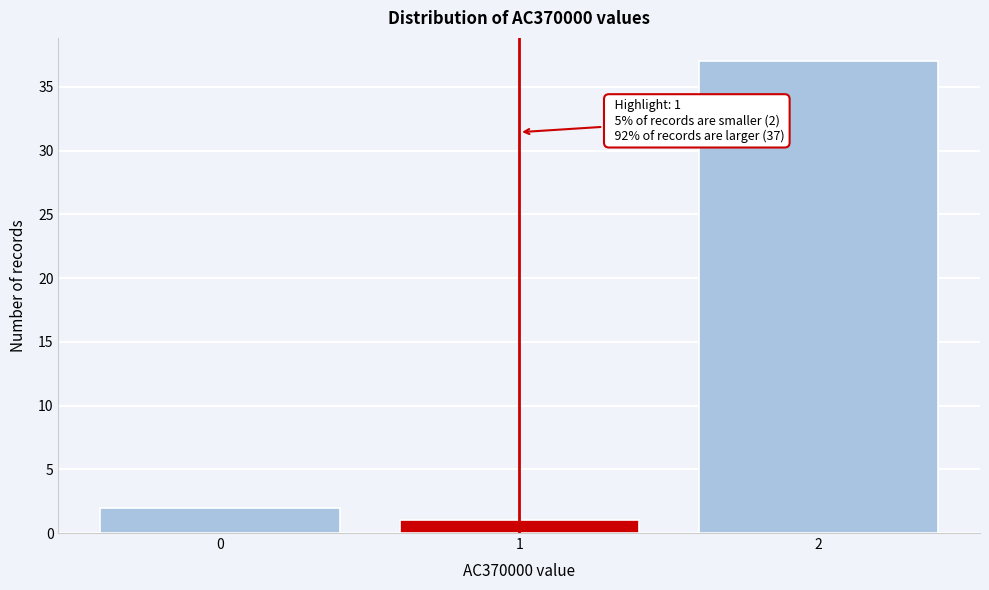

Reading left to right, extract all data points from this chart.

2	1	37